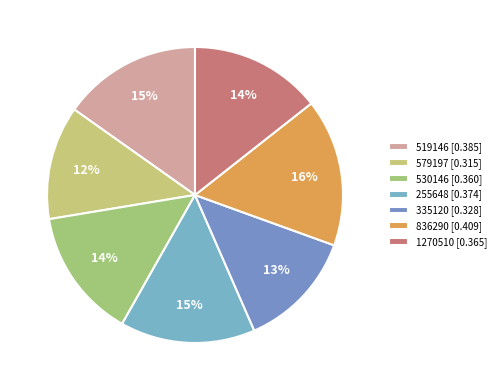

Combined, do 519146 and 1270510 account for over 50%?

No